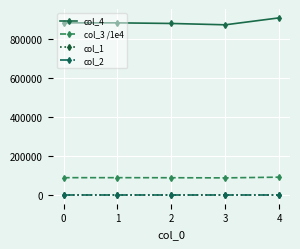

How many values in the col_3 /1e4 series are below 88473?

2